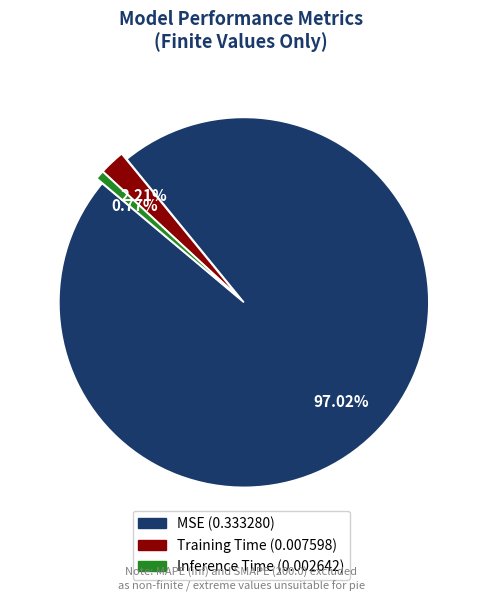

Is the sum of MSE and Inference Time greater than half?

Yes